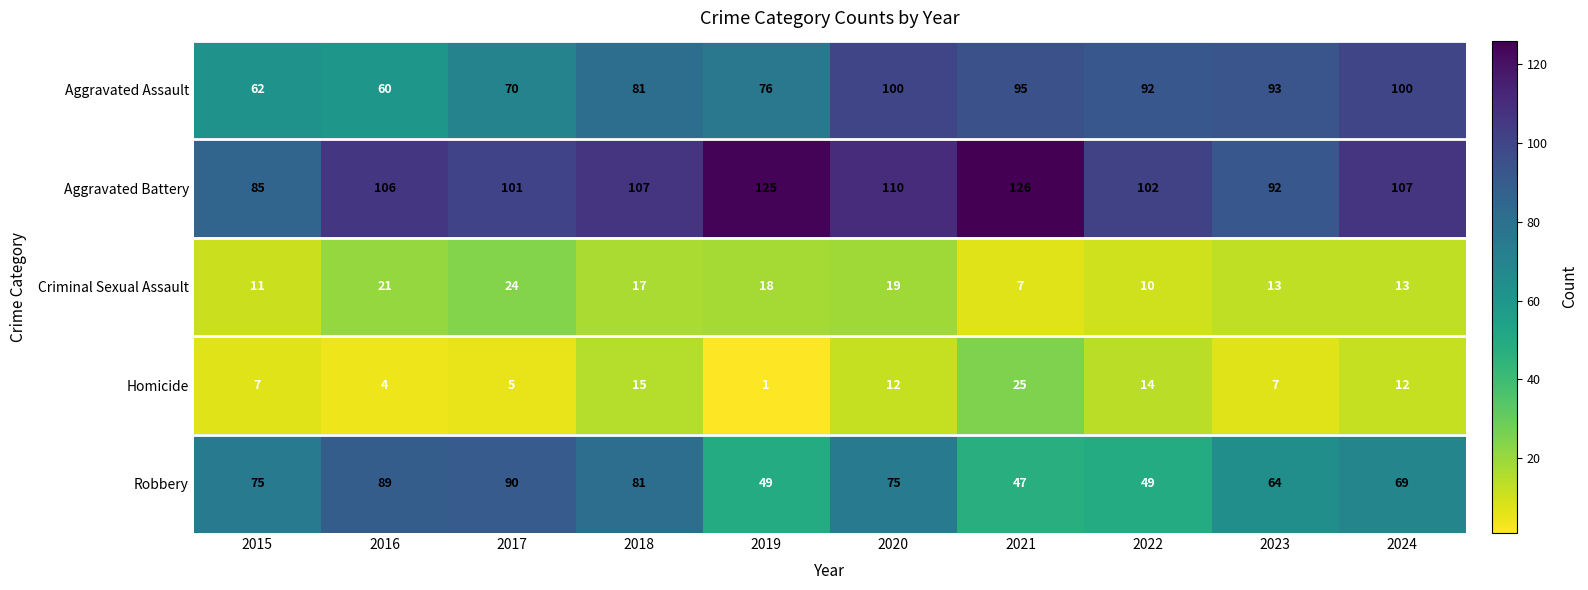

The value of Aggravated Assault at 2015 is 24. True or false?

False